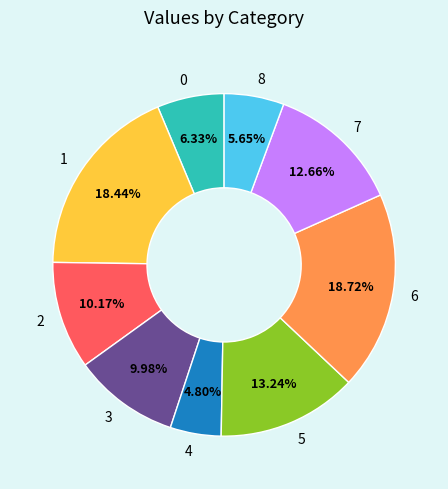

Which slice is the smallest?

4